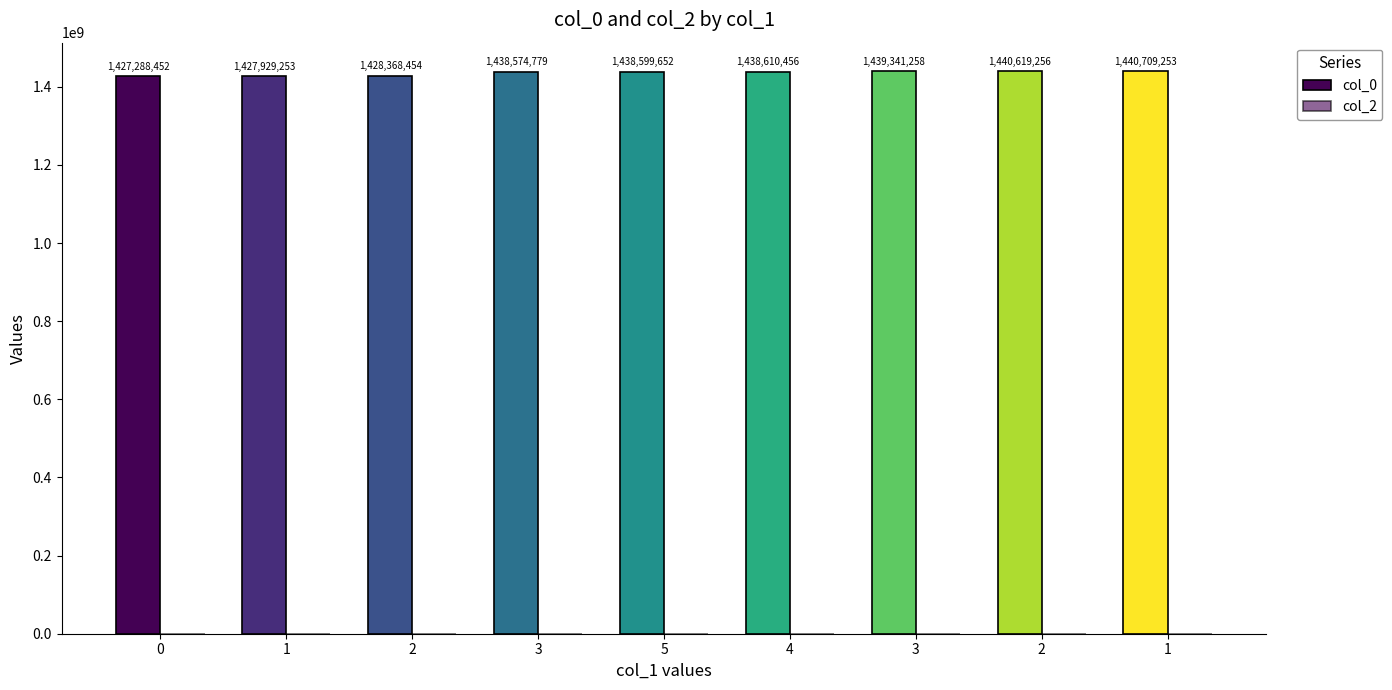

What is the label of the 2nd bar from the left?

1